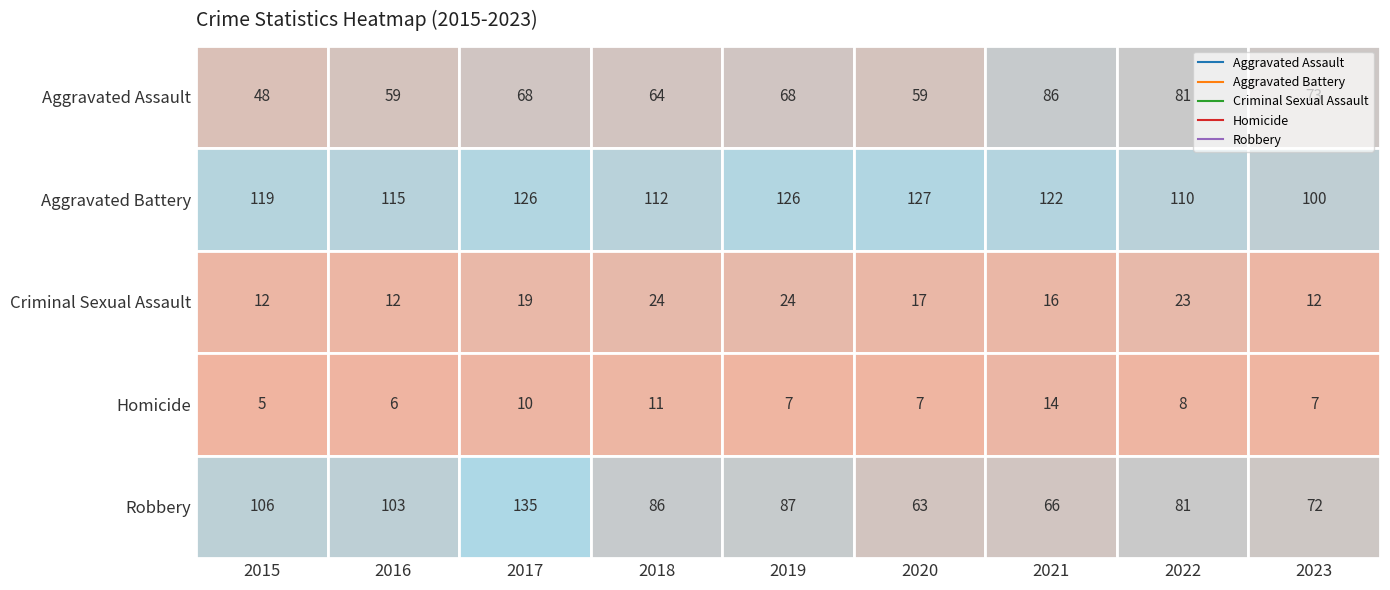

At which label does Aggravated Battery reach its minimum?

2023